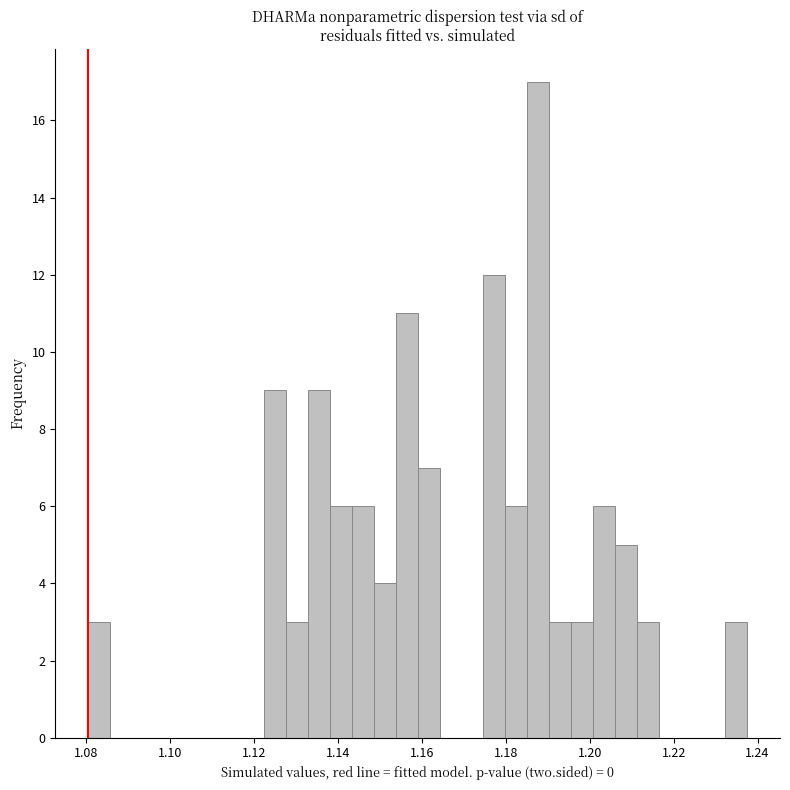

Read against the x-axis, roughly where is the centre of the tallest bar?

1.188